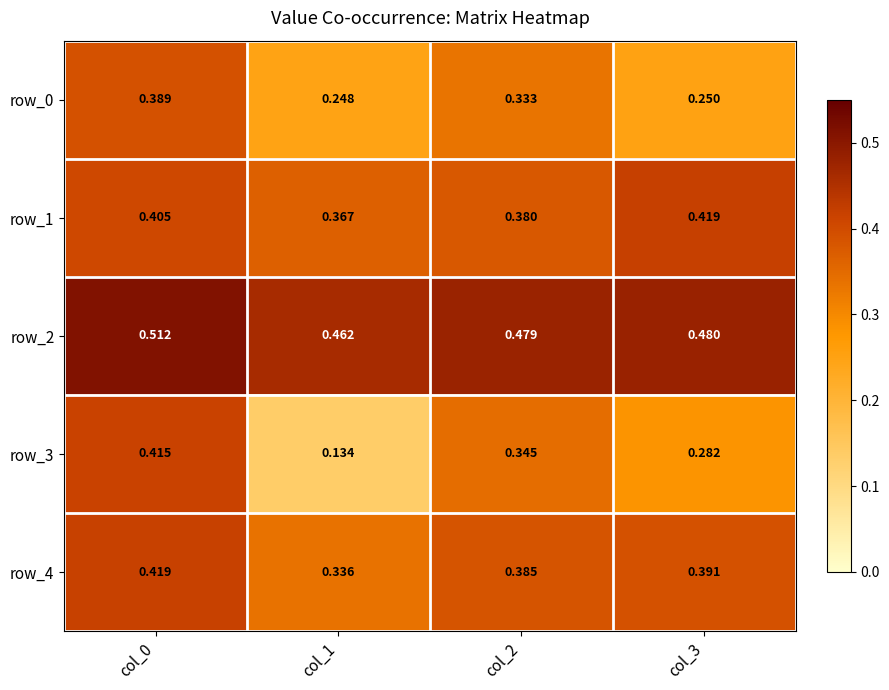

How many categories are shown in the chart?

4